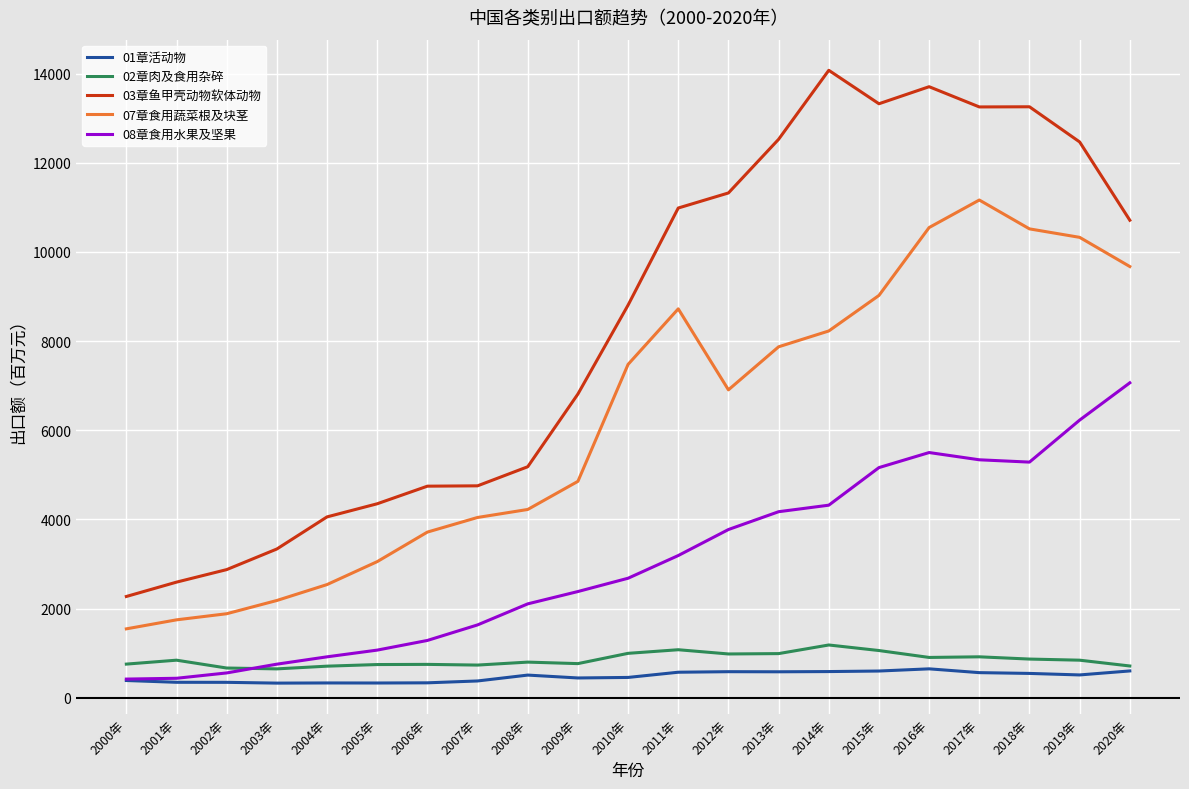

Does the chart have visible grid lines?

Yes